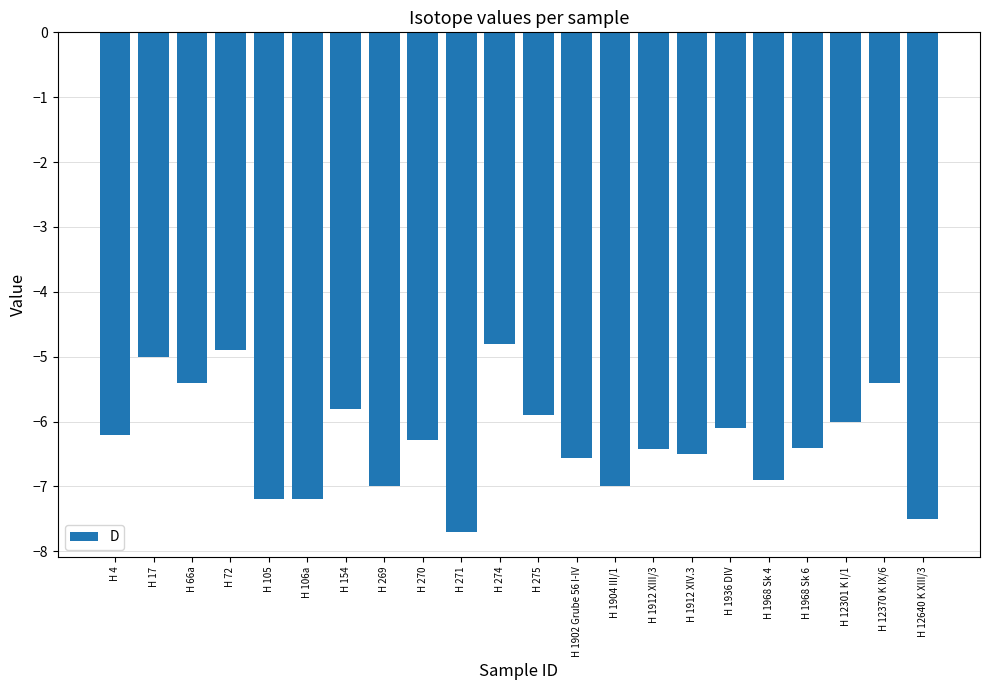

Which label corresponds to the smallest value in the chart?

H 271